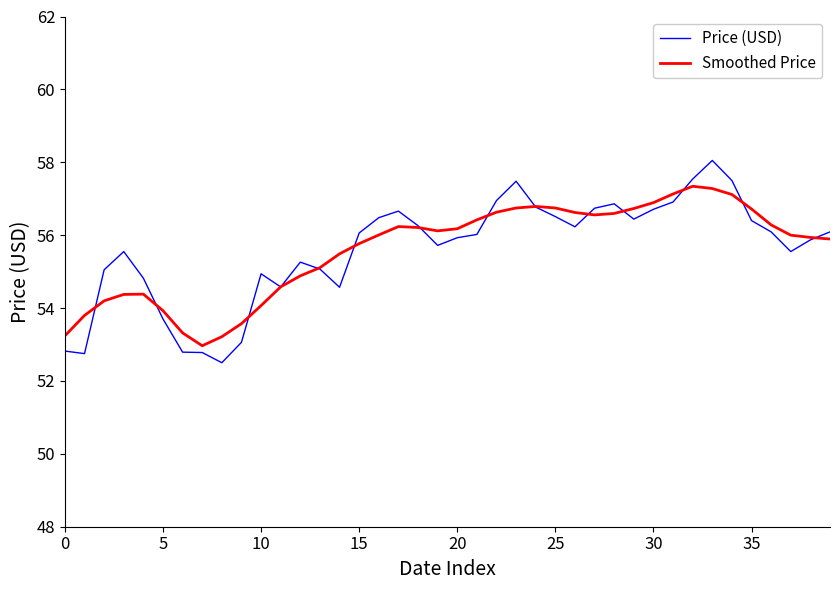

What is the highest value of the Smoothed Price series?

57.3